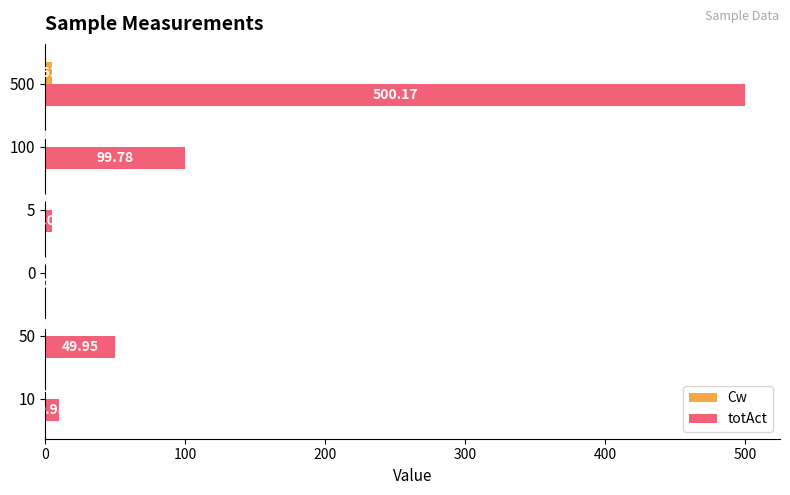

Which series changed the most between 50 and 100?

totAct